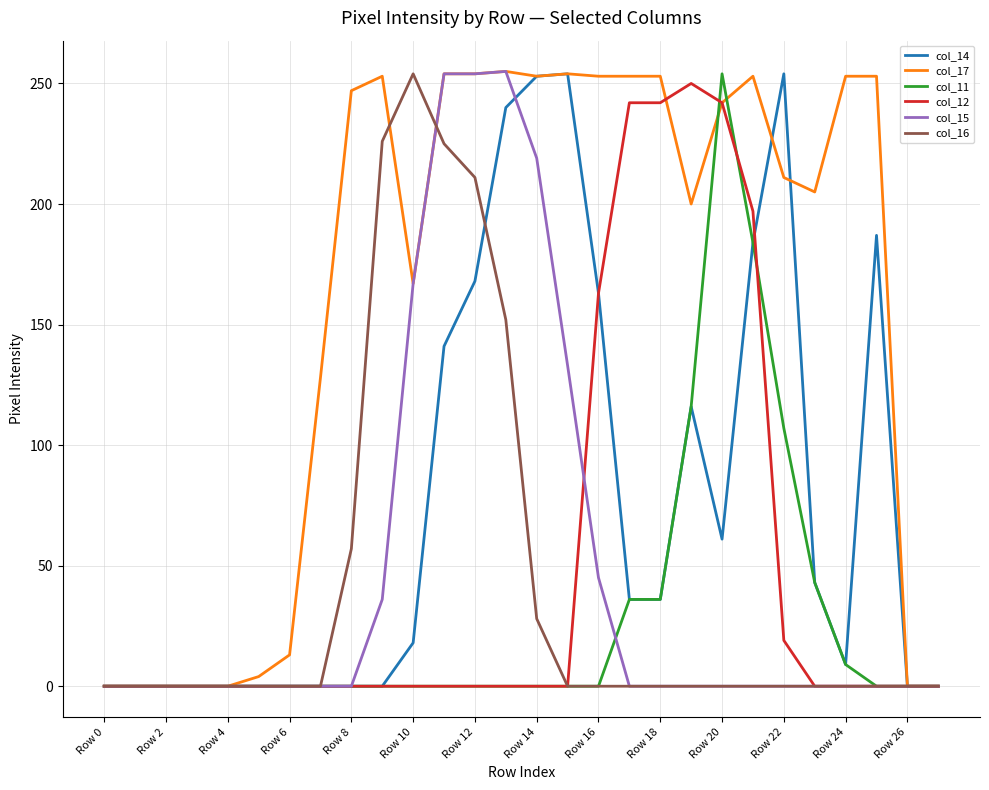

Which series has the largest total across all categories?

col_17